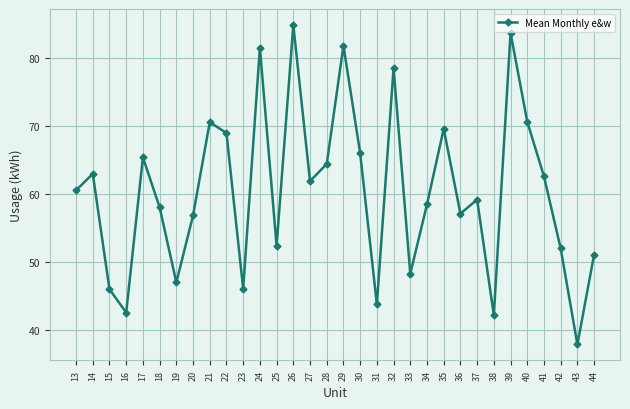

Between 20 and 18, which is larger?

18